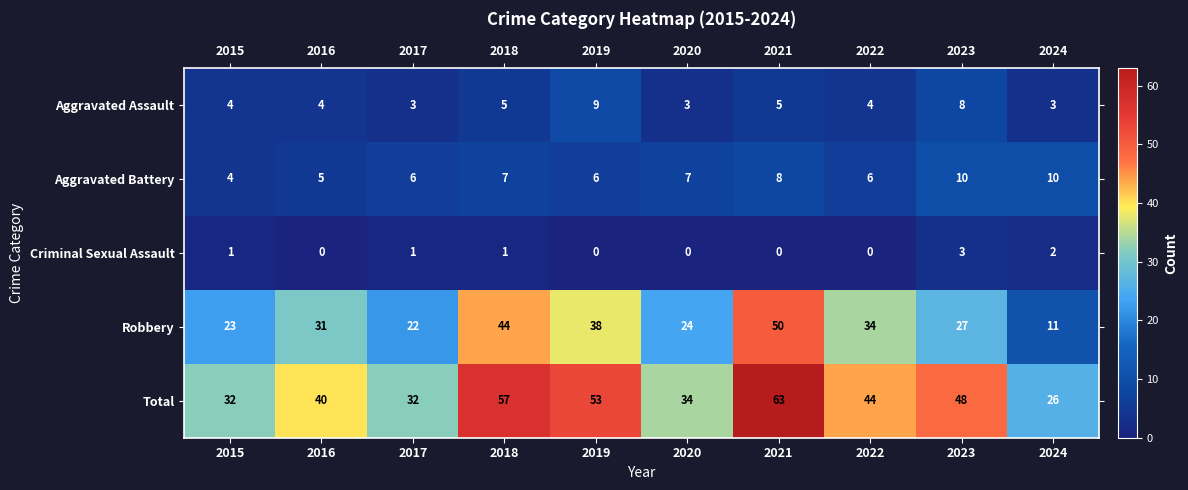

What value does the Total series have at 2020, to the nearest 10?

30